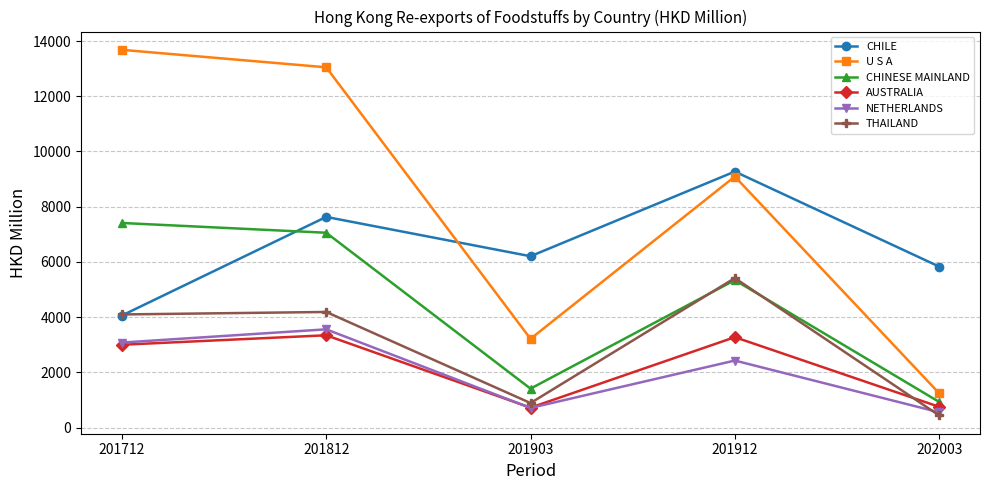

How many categories are shown in the chart?

5